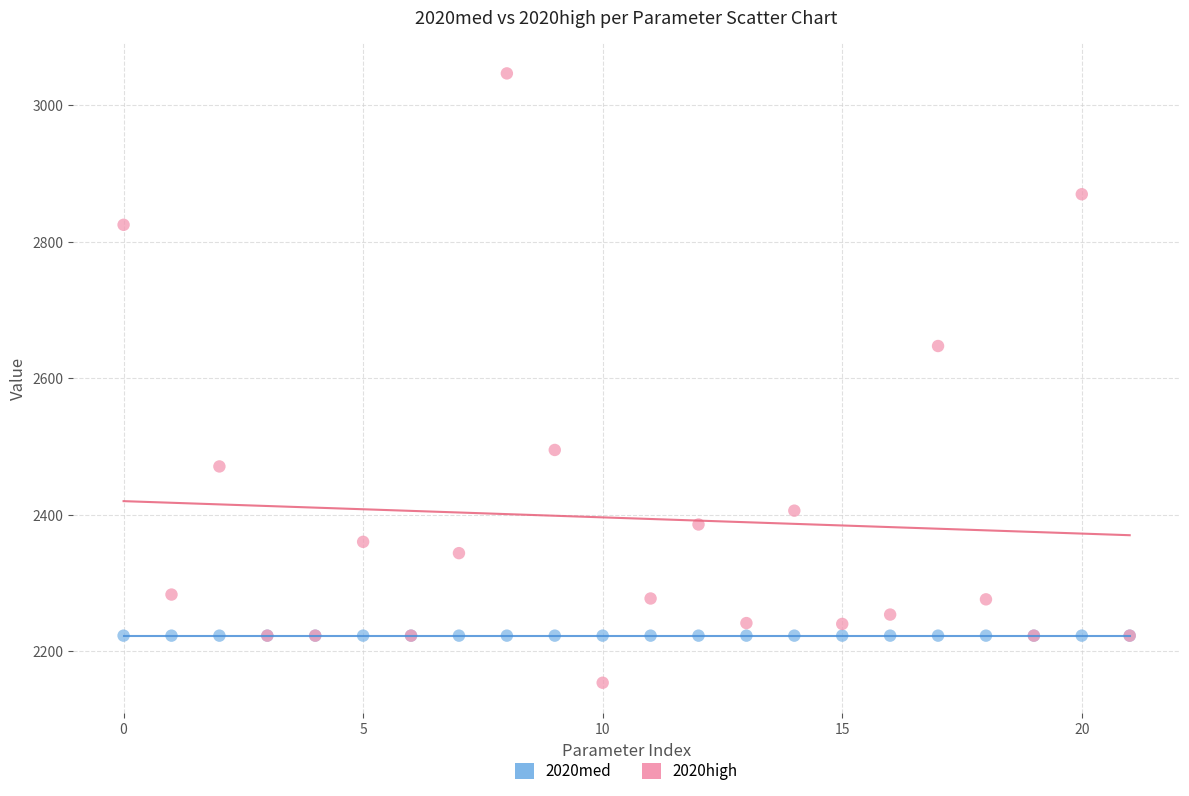

Which series reaches the maximum Y coordinate?

2020high